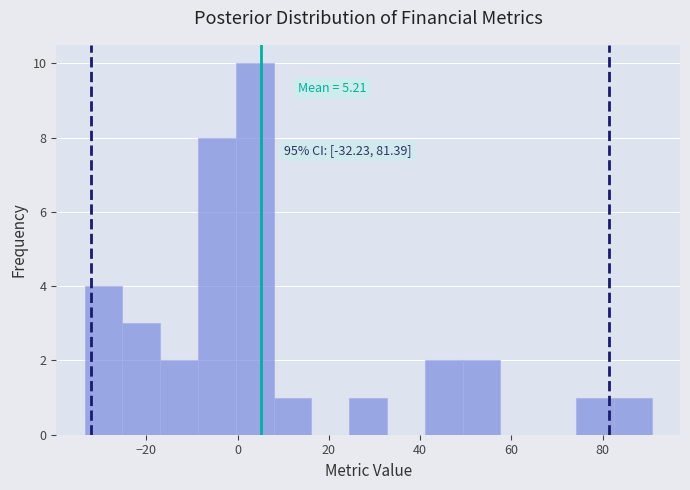

Over which range of the x-axis is the bar tallest?

0 to 8